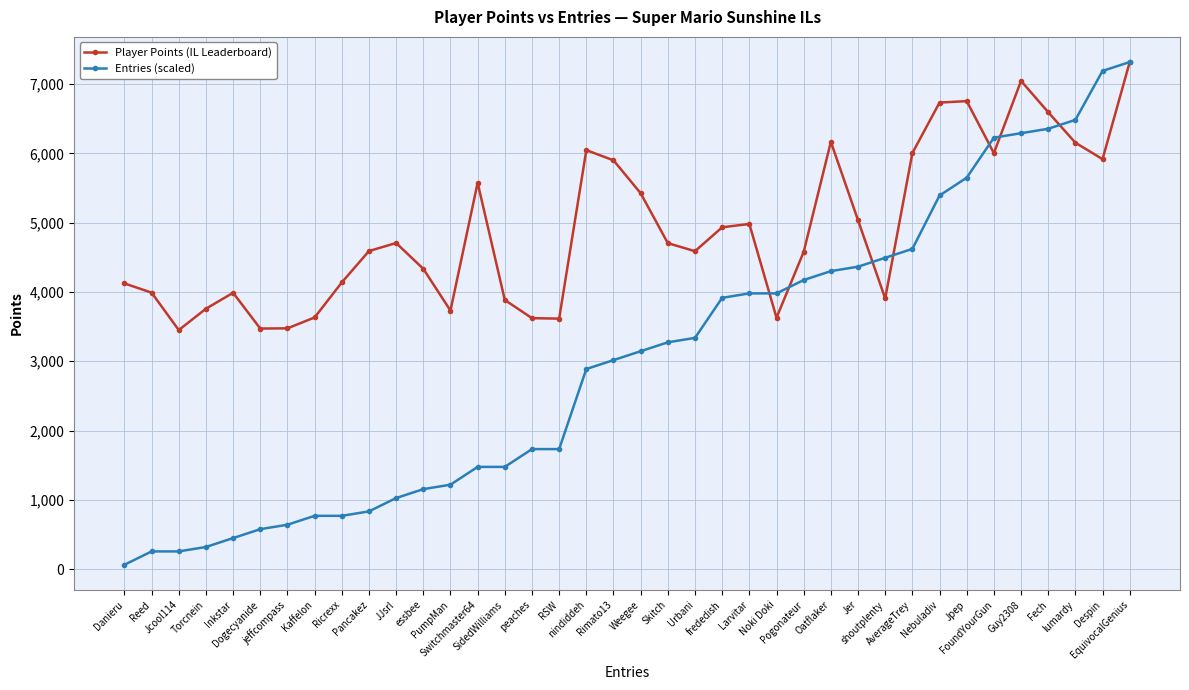

What is the label of the 20th point from the left?

Weegee